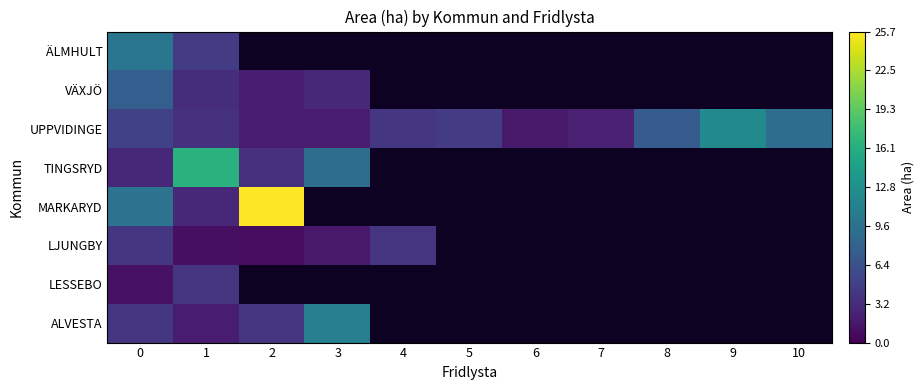

How many values in ÄLMHULT are above zero?

2